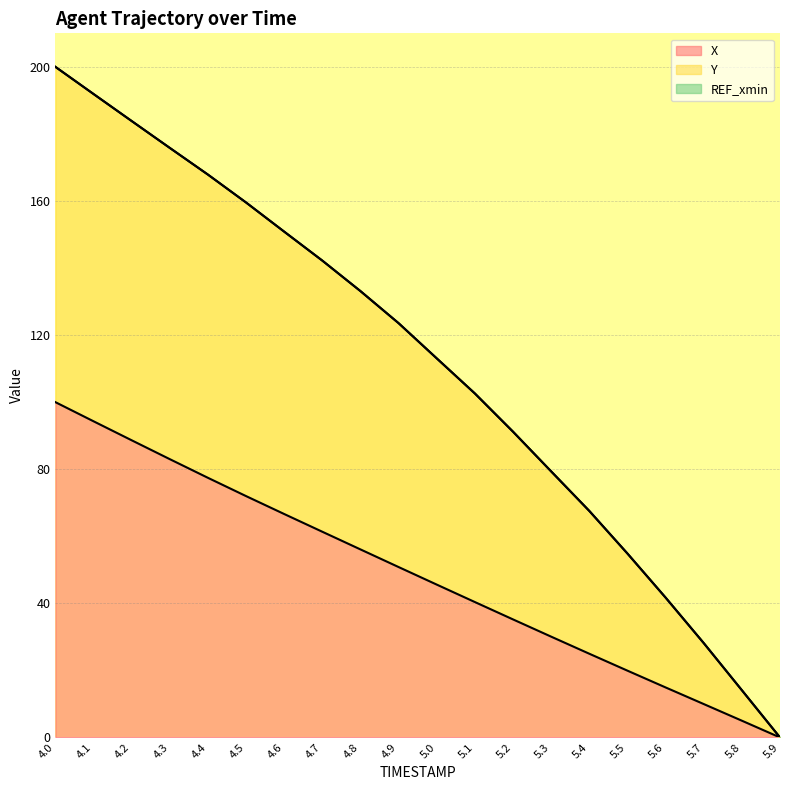

How many values in the X series are below 50?

10